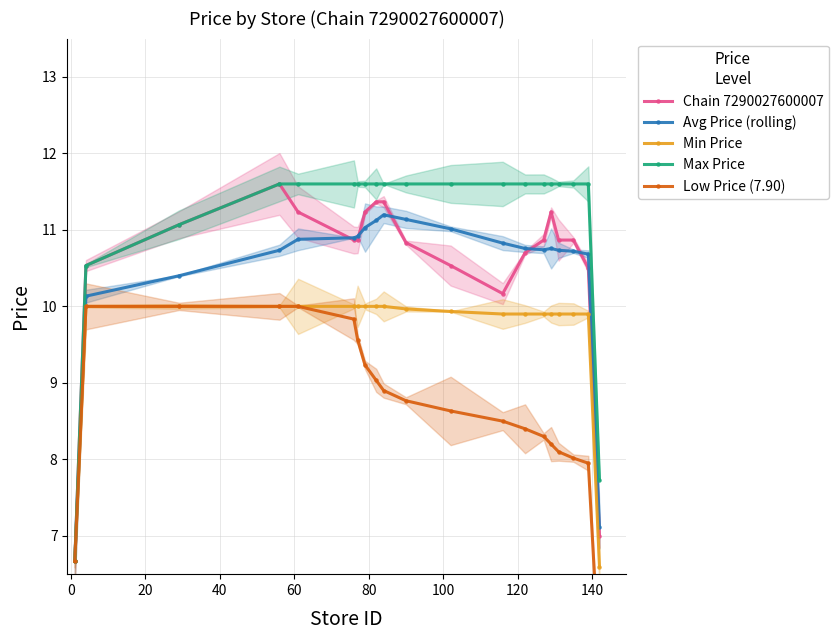

What is the value of the Avg Price (rolling) point at the 16th from the left?

10.8